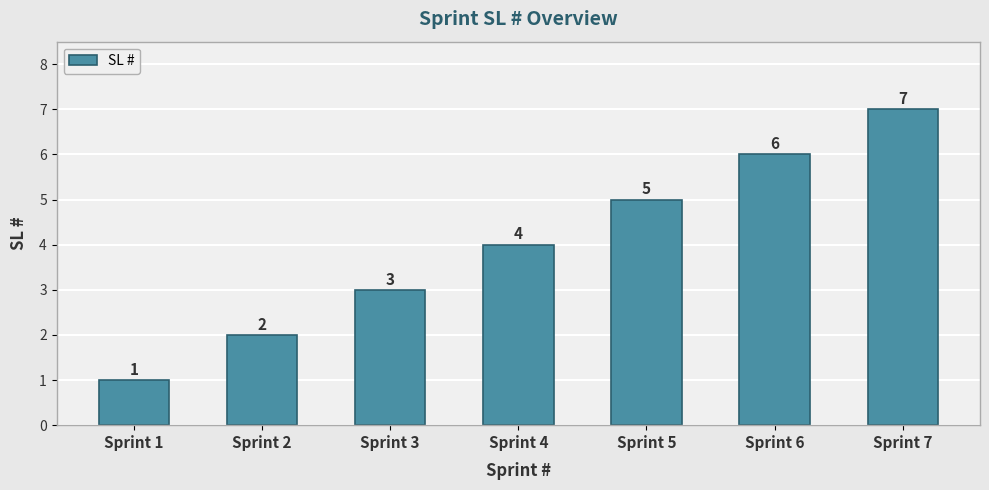

Count the values in the range 2 to 6.

5